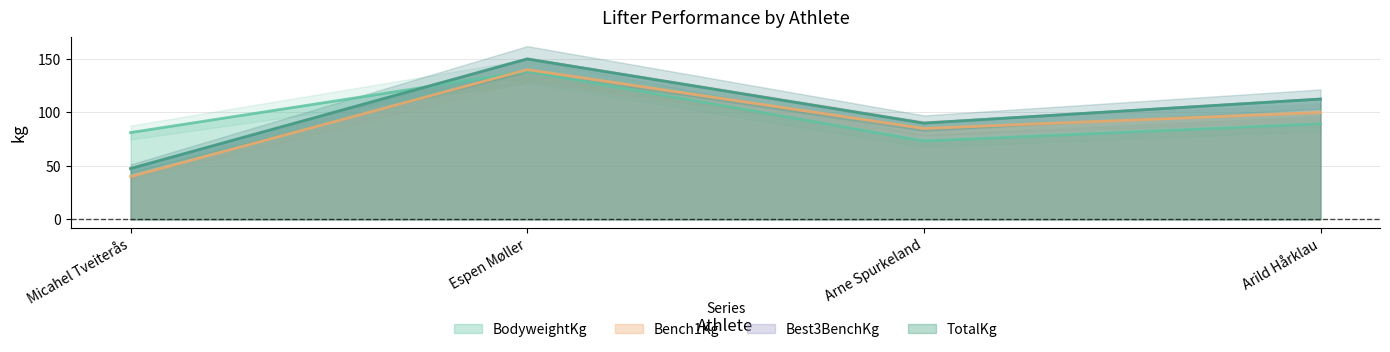

What is the difference between the maximum and second lowest values in the TotalKg series?

60.0